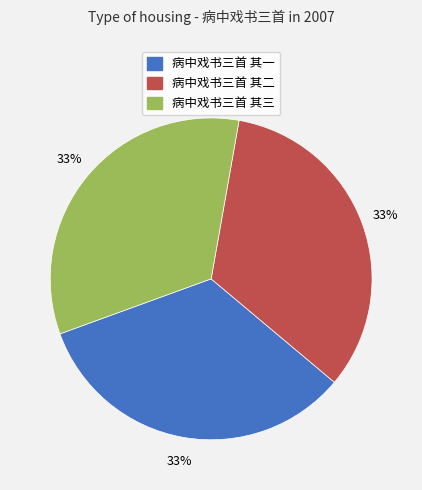

To the nearest percent, what is the average slice percentage?

33%